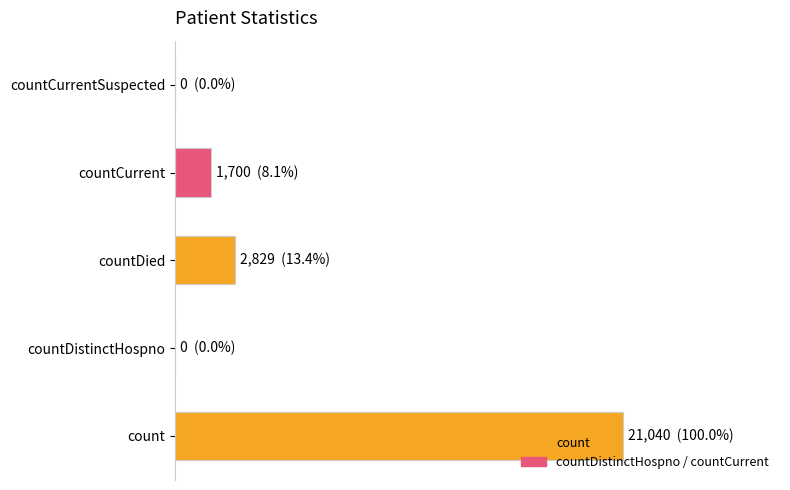

Are the bars horizontal?

Yes